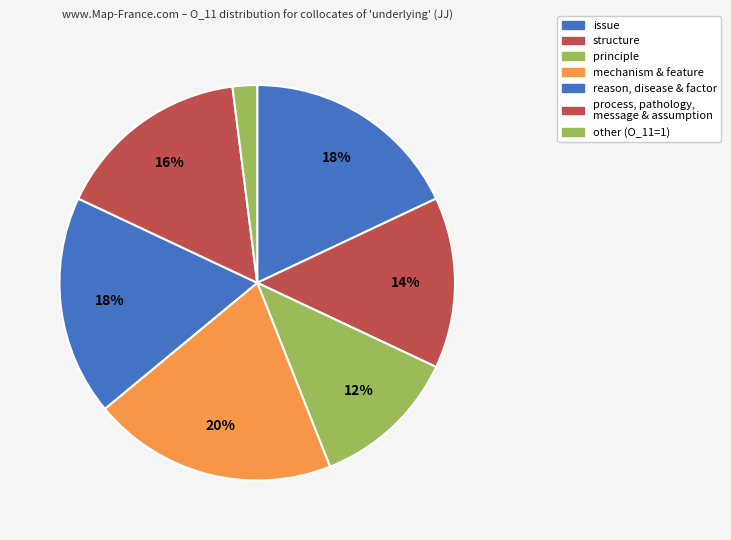

How many slices are in this pie chart?

7